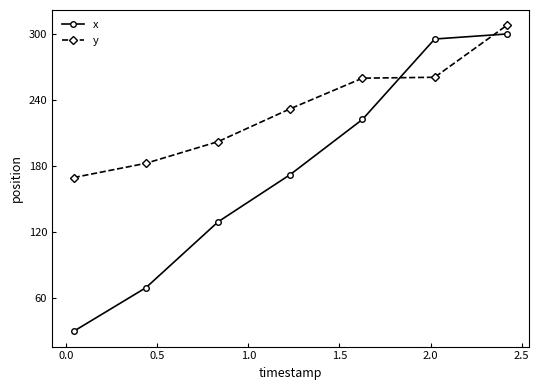

What is the sum of all x values?

1218.7